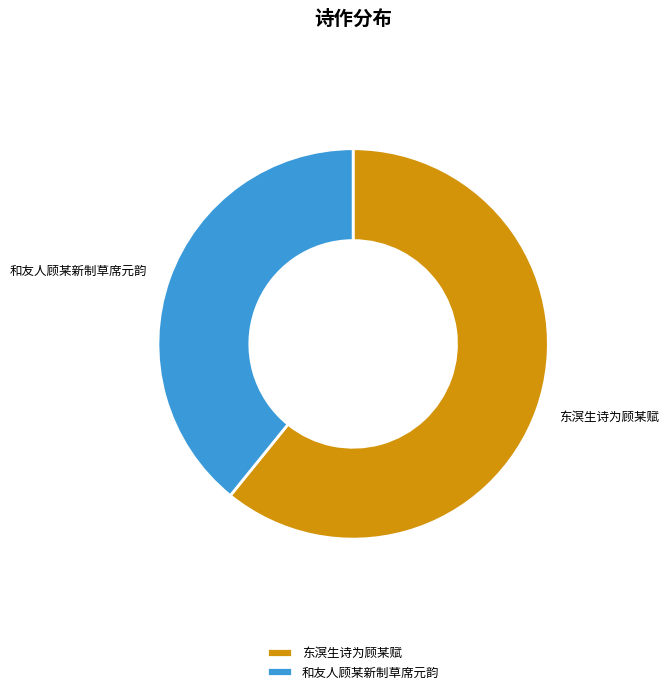

Is the sum of 和友人顾某新制草席元韵 and 东溟生诗为顾某赋 greater than half?

Yes